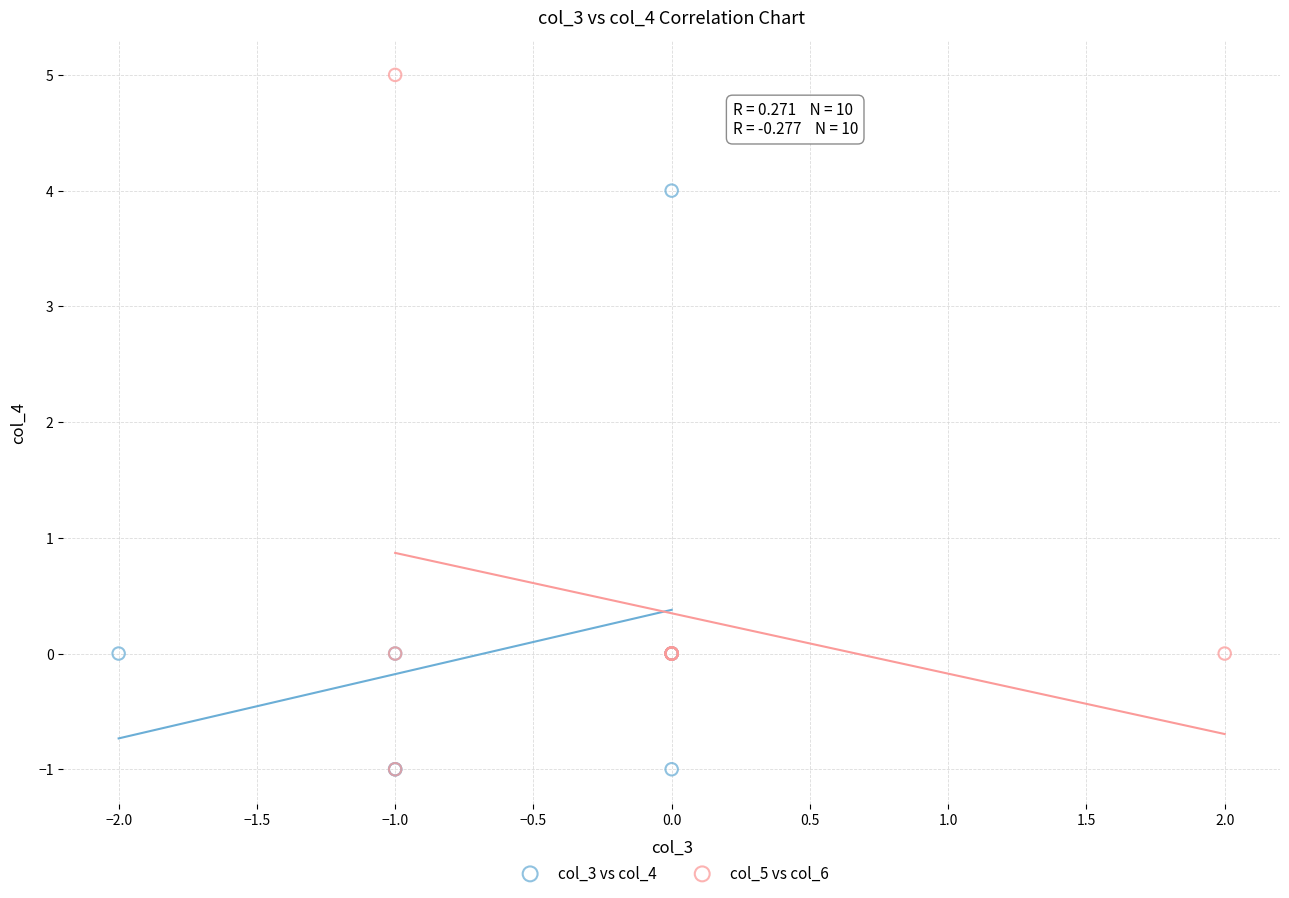

Which series has the largest Y range (max minus min)?

col_5 vs col_6